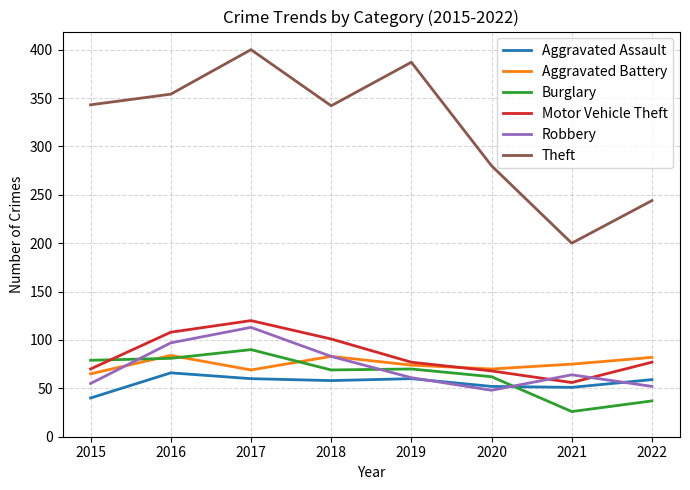

Which series changed the most between 2017 and 2019?

Robbery